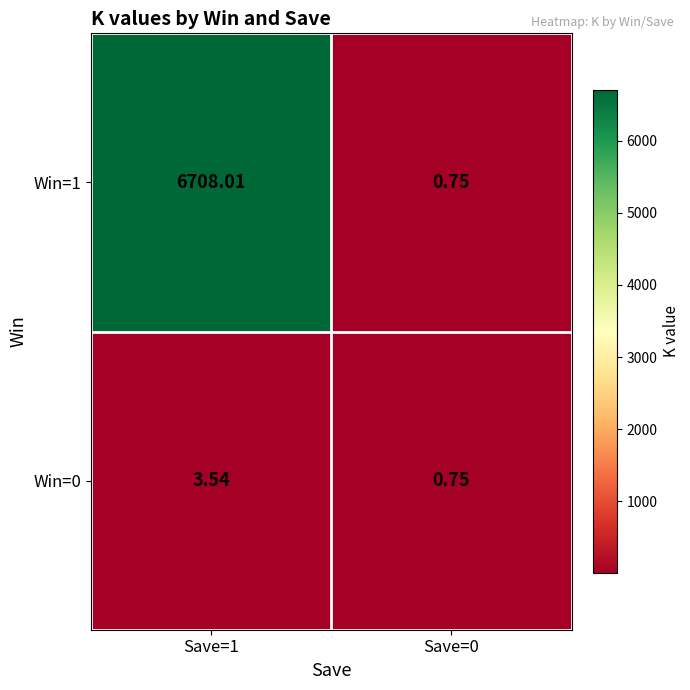

Is the value of Win=1 at Save=1 greater than the value of Win=0 at Save=1?

Yes